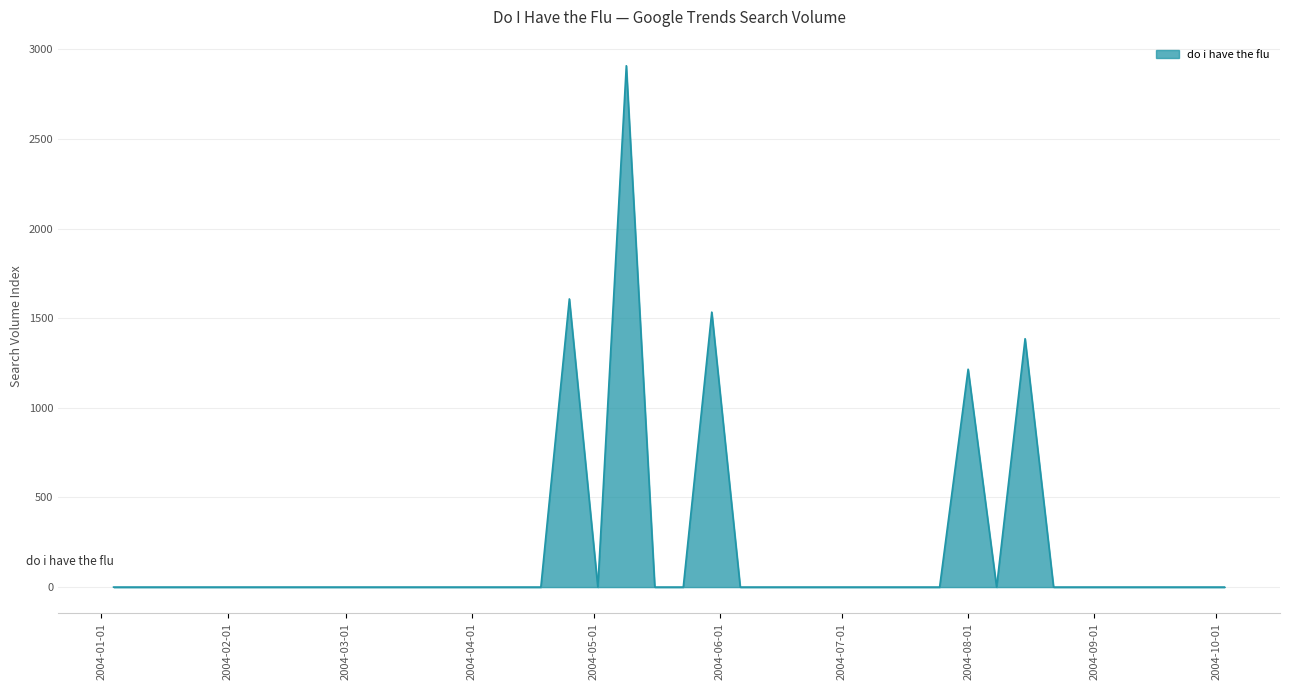

True or false: there are more than 2 points higher than both neighbors.

True